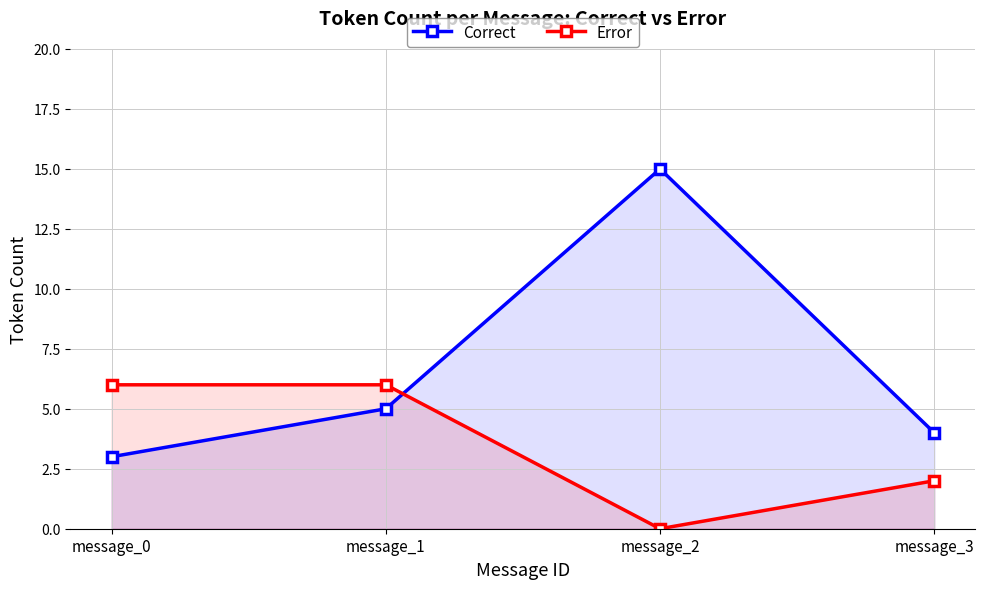

What is the minimum value for Correct?

3